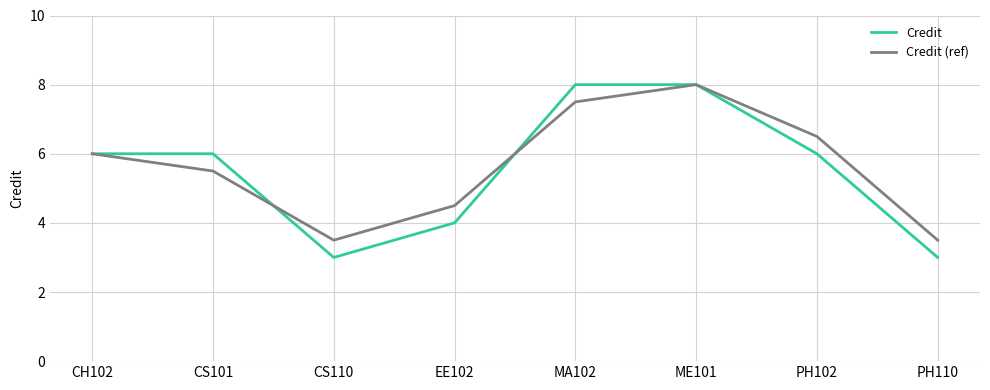

True or false: Credit (ref) has a value of 3.5 at PH110.

True